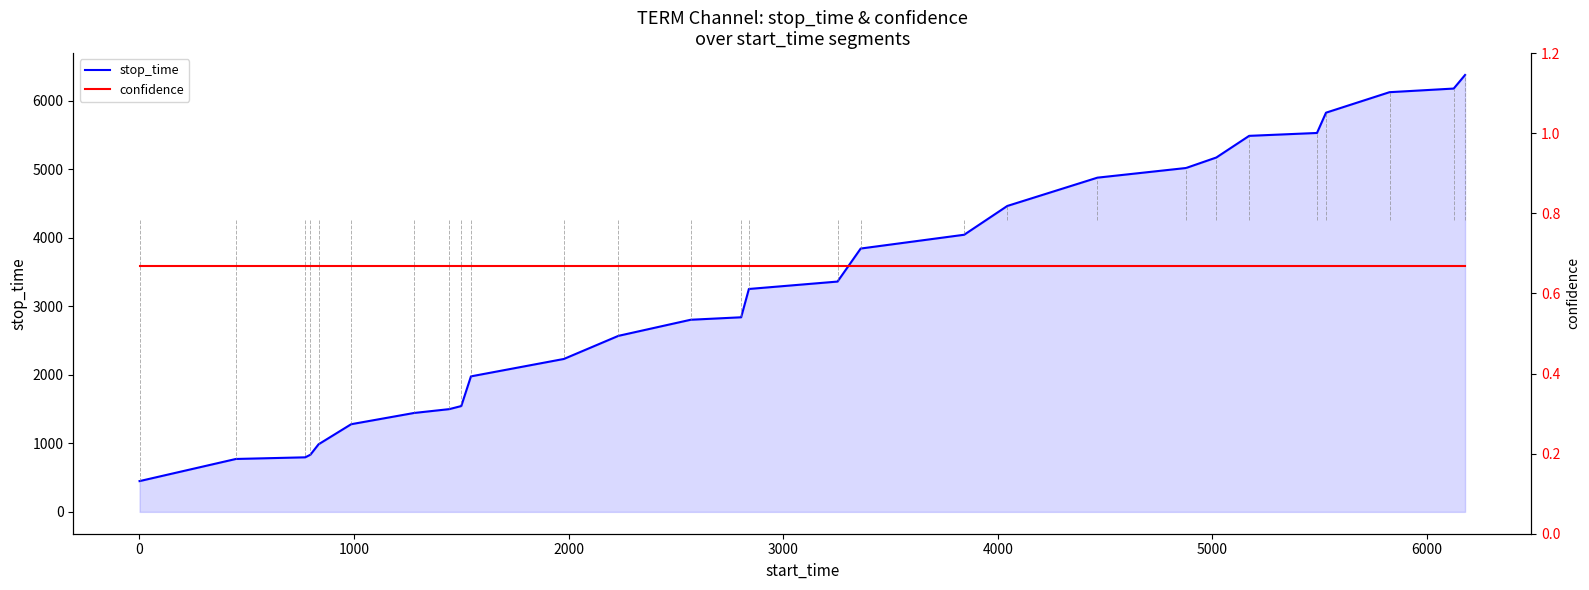

What is the highest value of the stop_time series?

6374